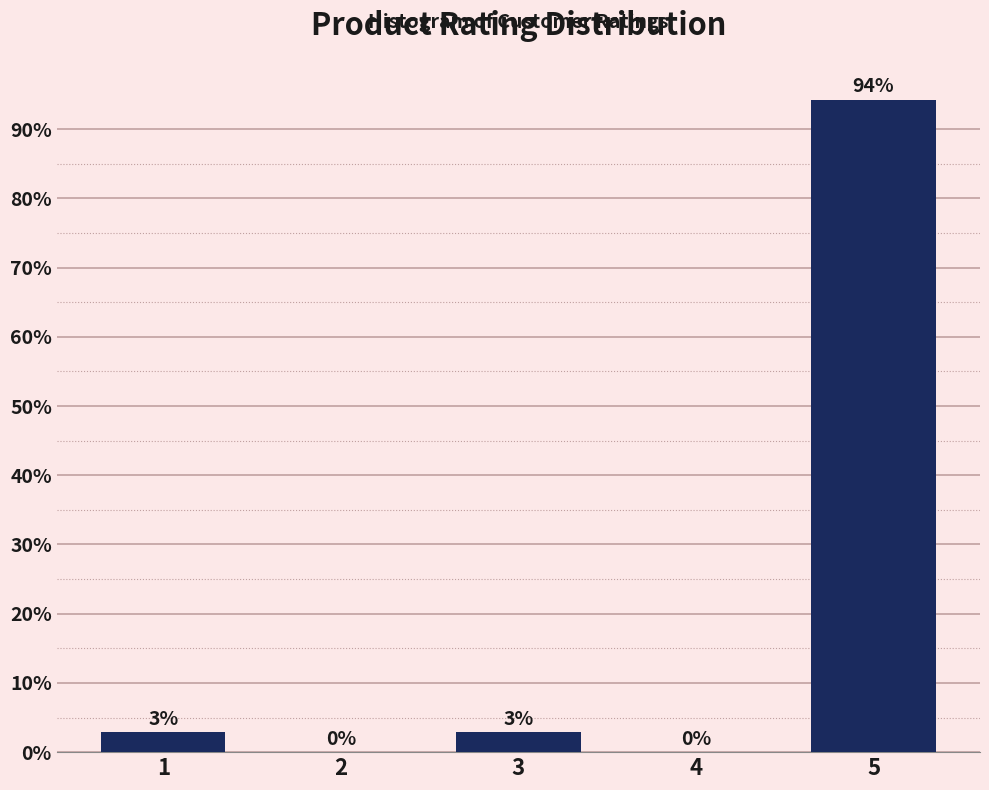

What is the maximum value shown in the chart?

94.3